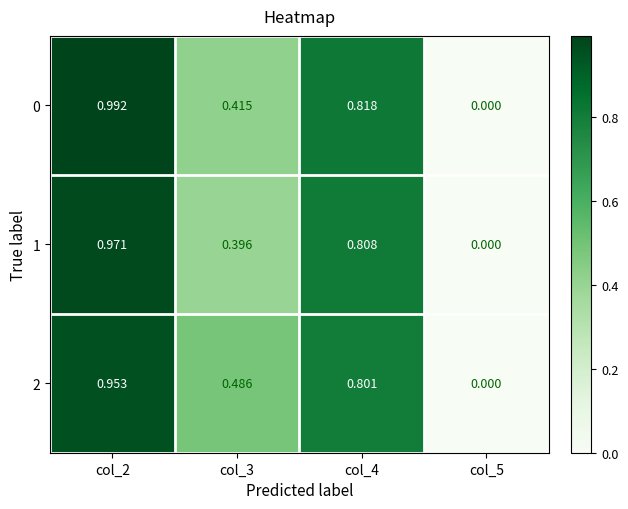

Is the value of 2 at col_3 greater than the value of 0 at col_5?

Yes